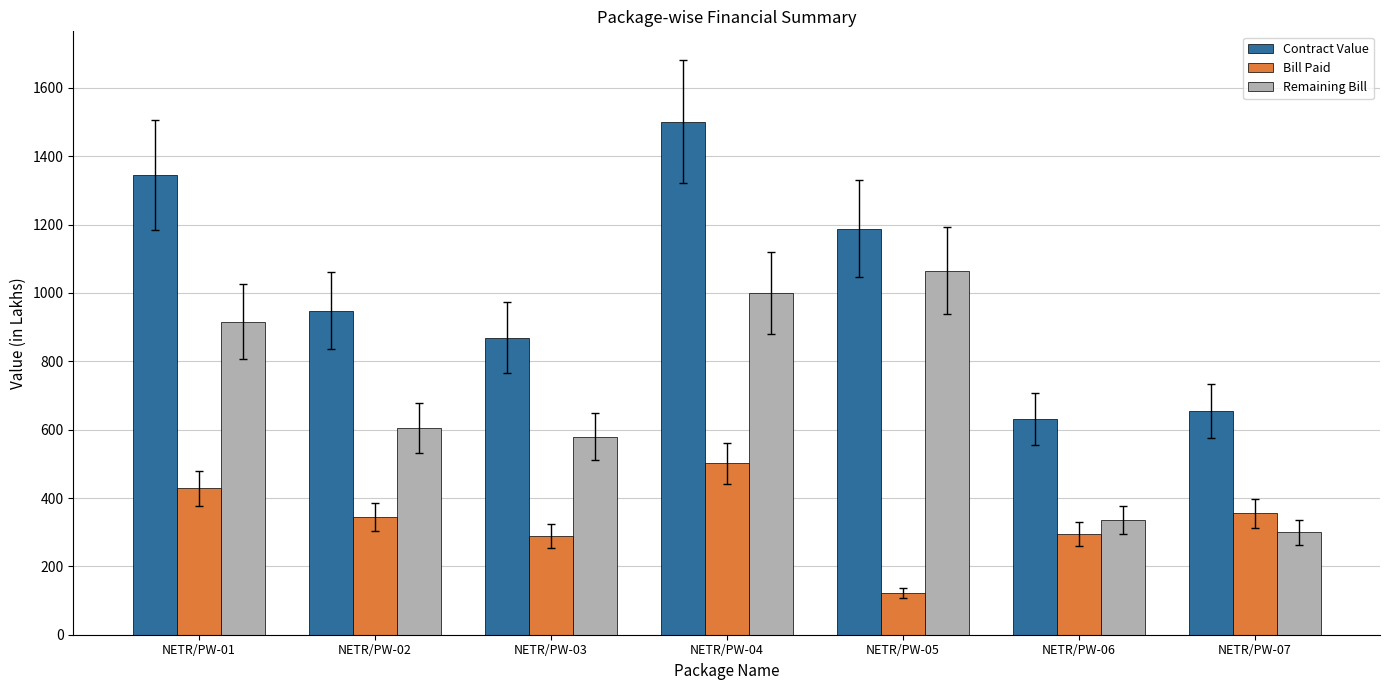

What is the minimum value shown in the chart?

123.1